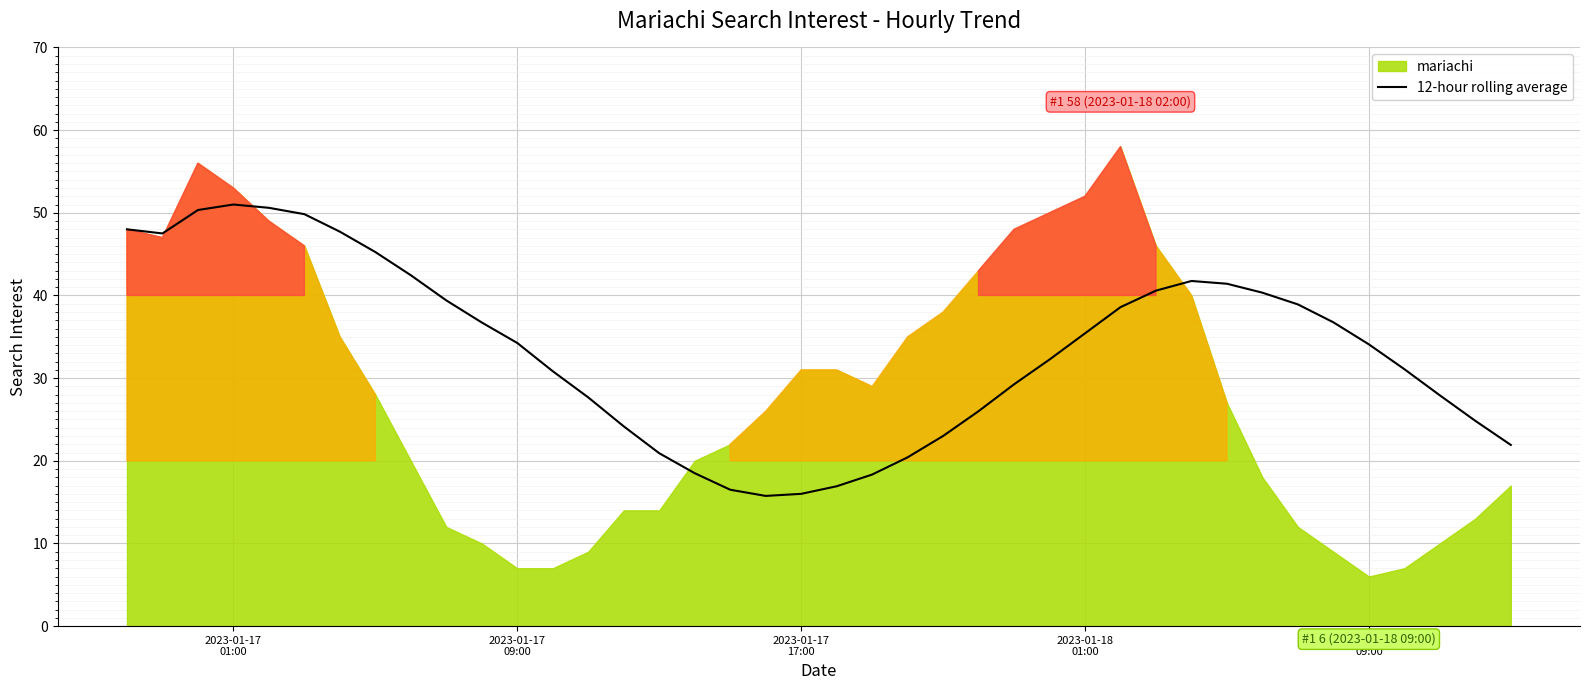

What is the highest value of the 12-hour rolling average series?

51.0